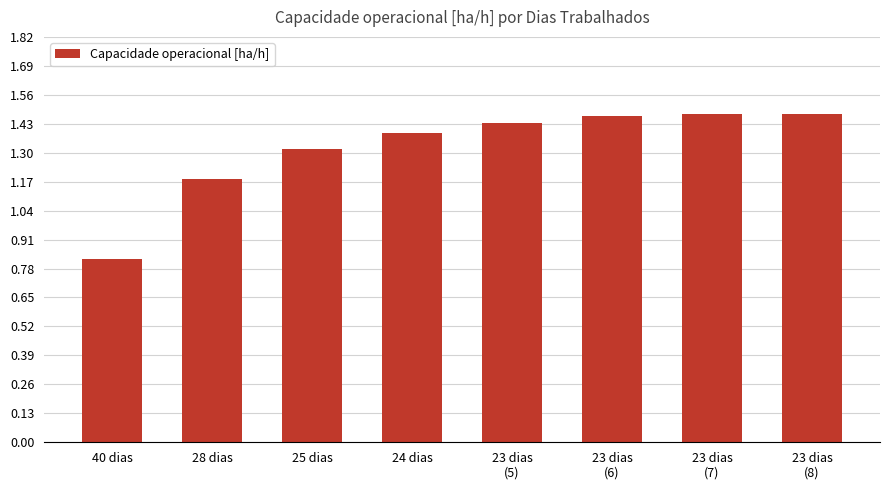

The value at 23 dias
(5) is 1.4. True or false?

True